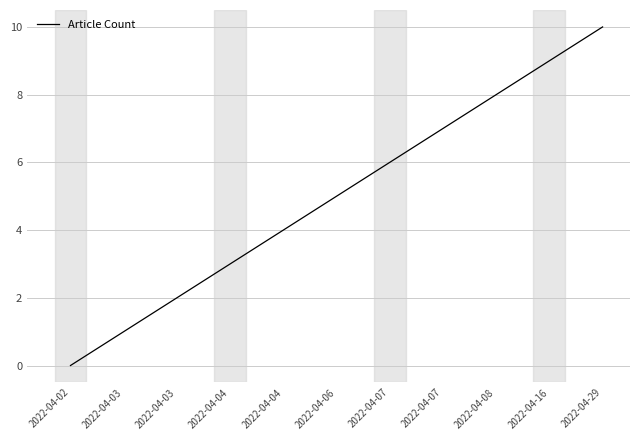

Rank the categories by value from lowest to highest.

2022-04-02, 2022-04-03, 2022-04-03, 2022-04-04, 2022-04-04, 2022-04-06, 2022-04-07, 2022-04-07, 2022-04-08, 2022-04-16, 2022-04-29